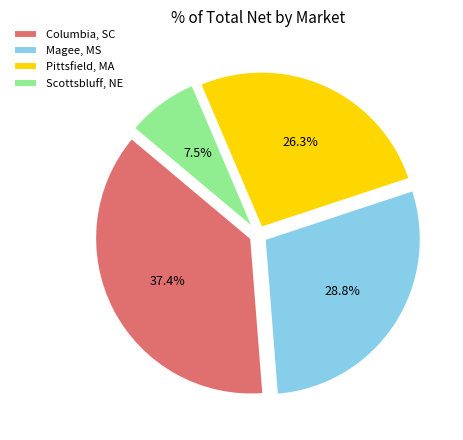

Rank the categories by value from lowest to highest.

Scottsbluff, NE, Pittsfield, MA, Magee, MS, Columbia, SC